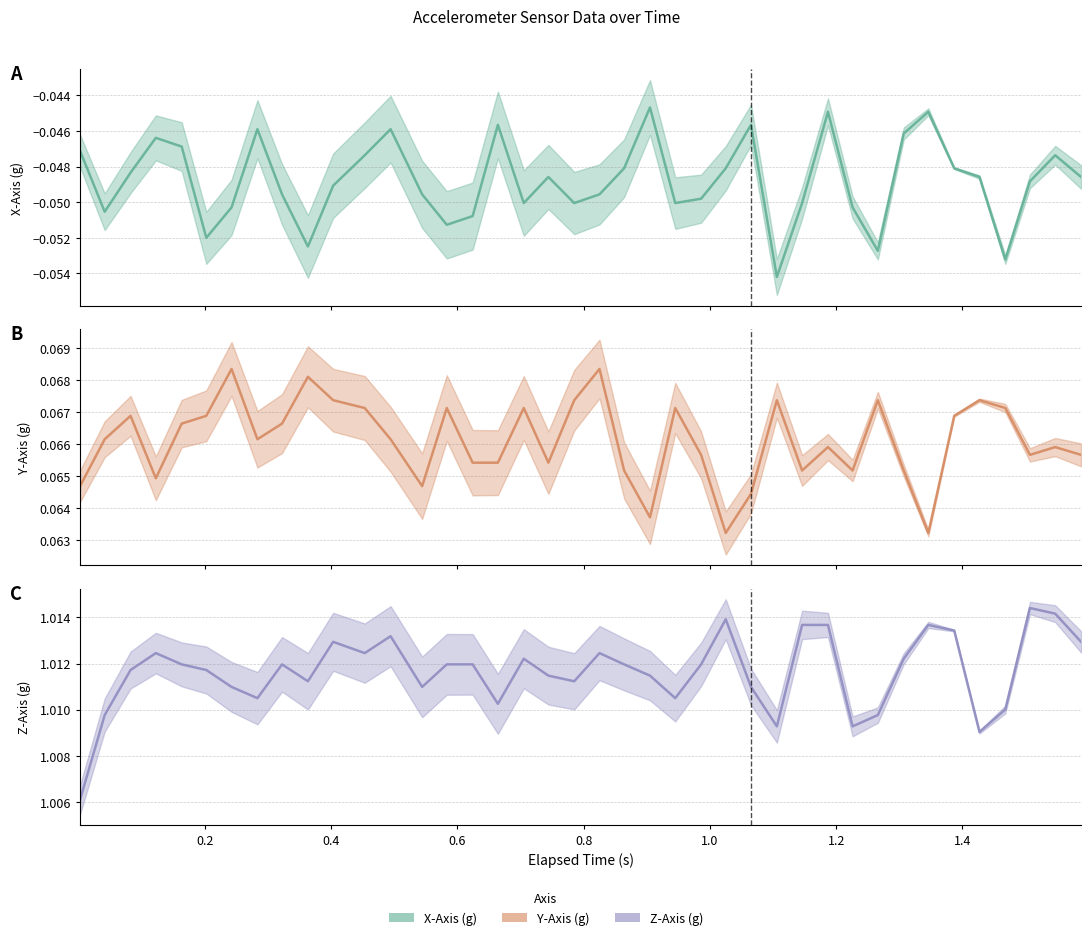

The value of X-Axis (g) at 0.283 is -0.0. True or false?

False